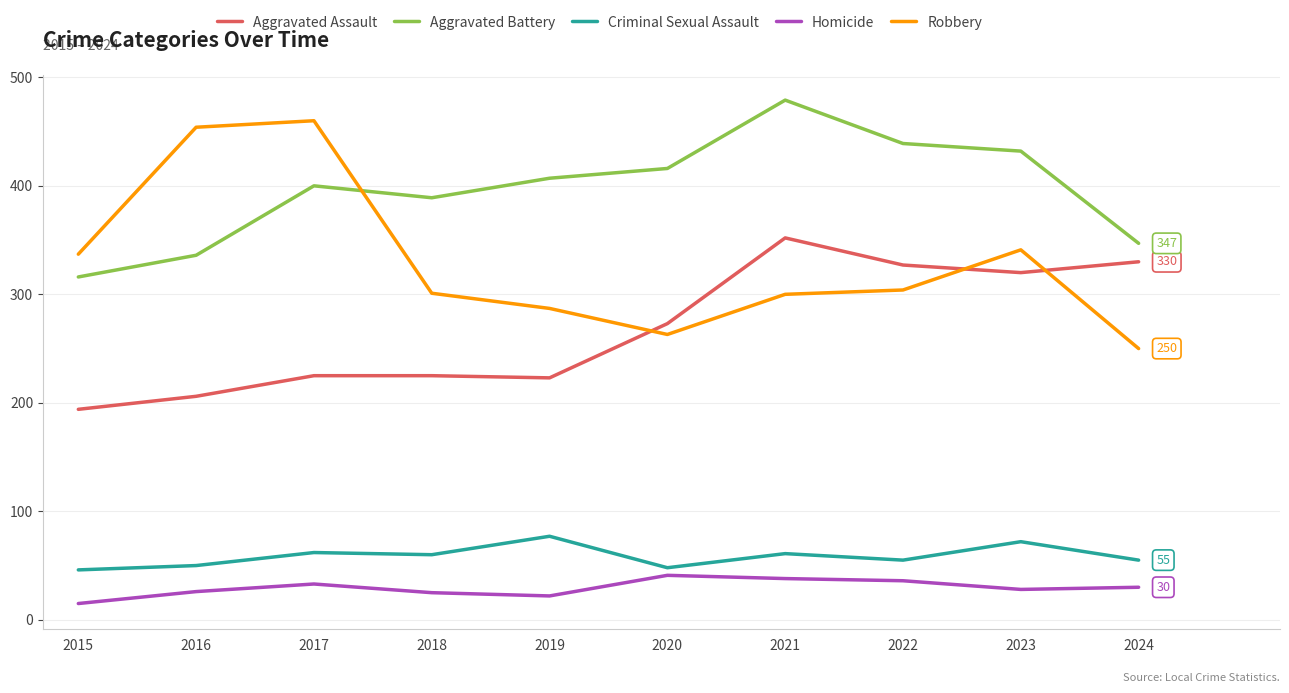

What is the minimum value for Criminal Sexual Assault?

46